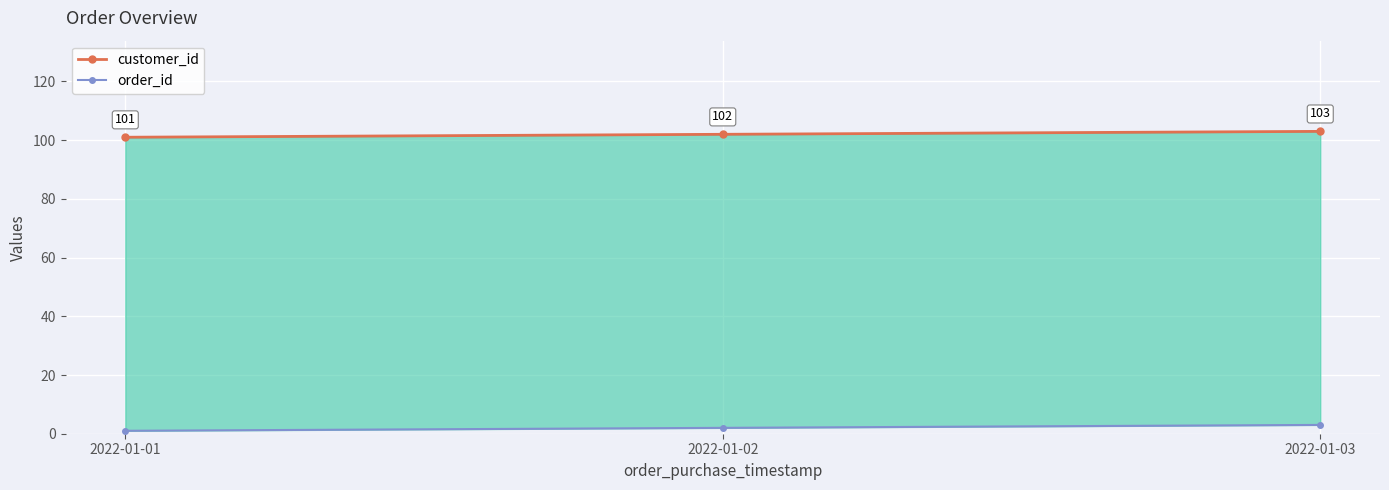

True or false: order_id has a value of 1 at 2022-01-01.

True